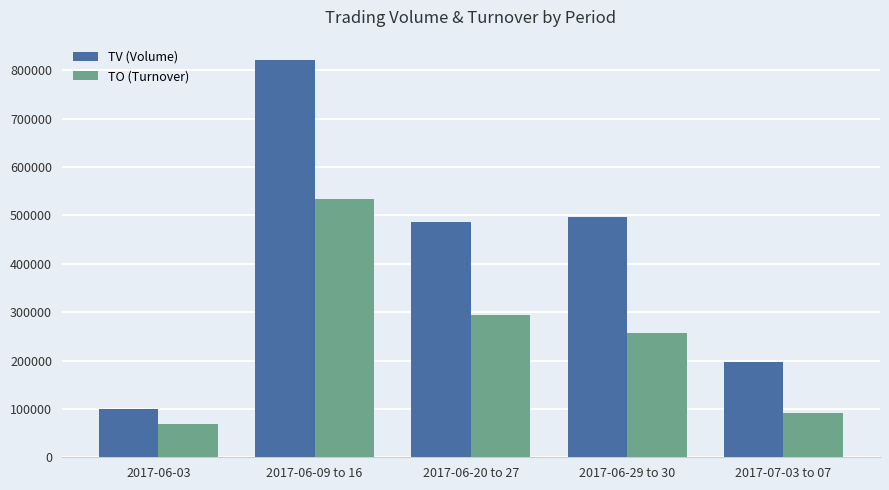

How many bars are there in each group?

2